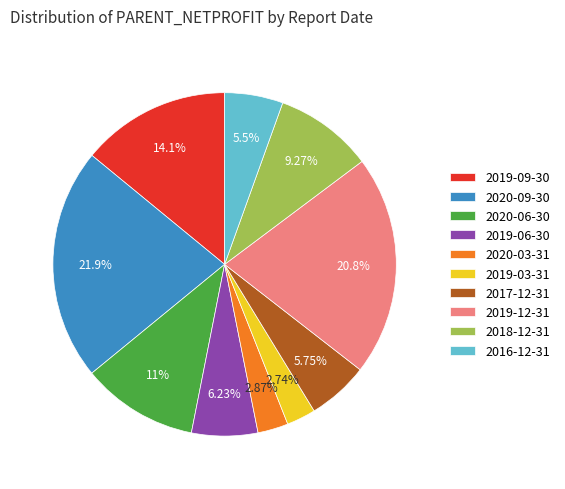

Approximately how many times larger is the value at 2020-09-30 compared to 2020-03-31?

7.6